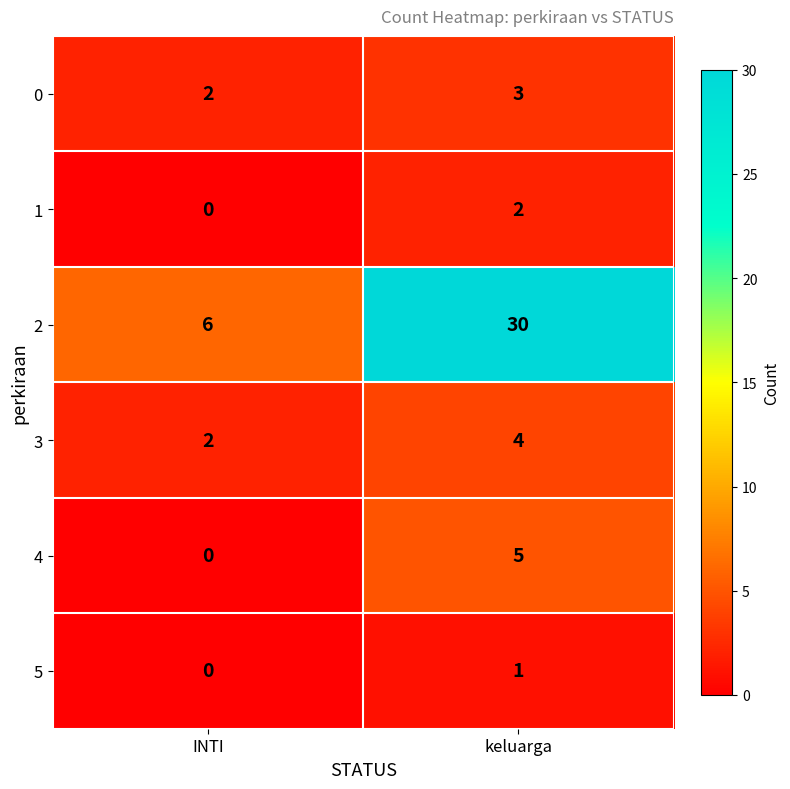

What is the sum of the 0 values at keluarga and INTI?

5